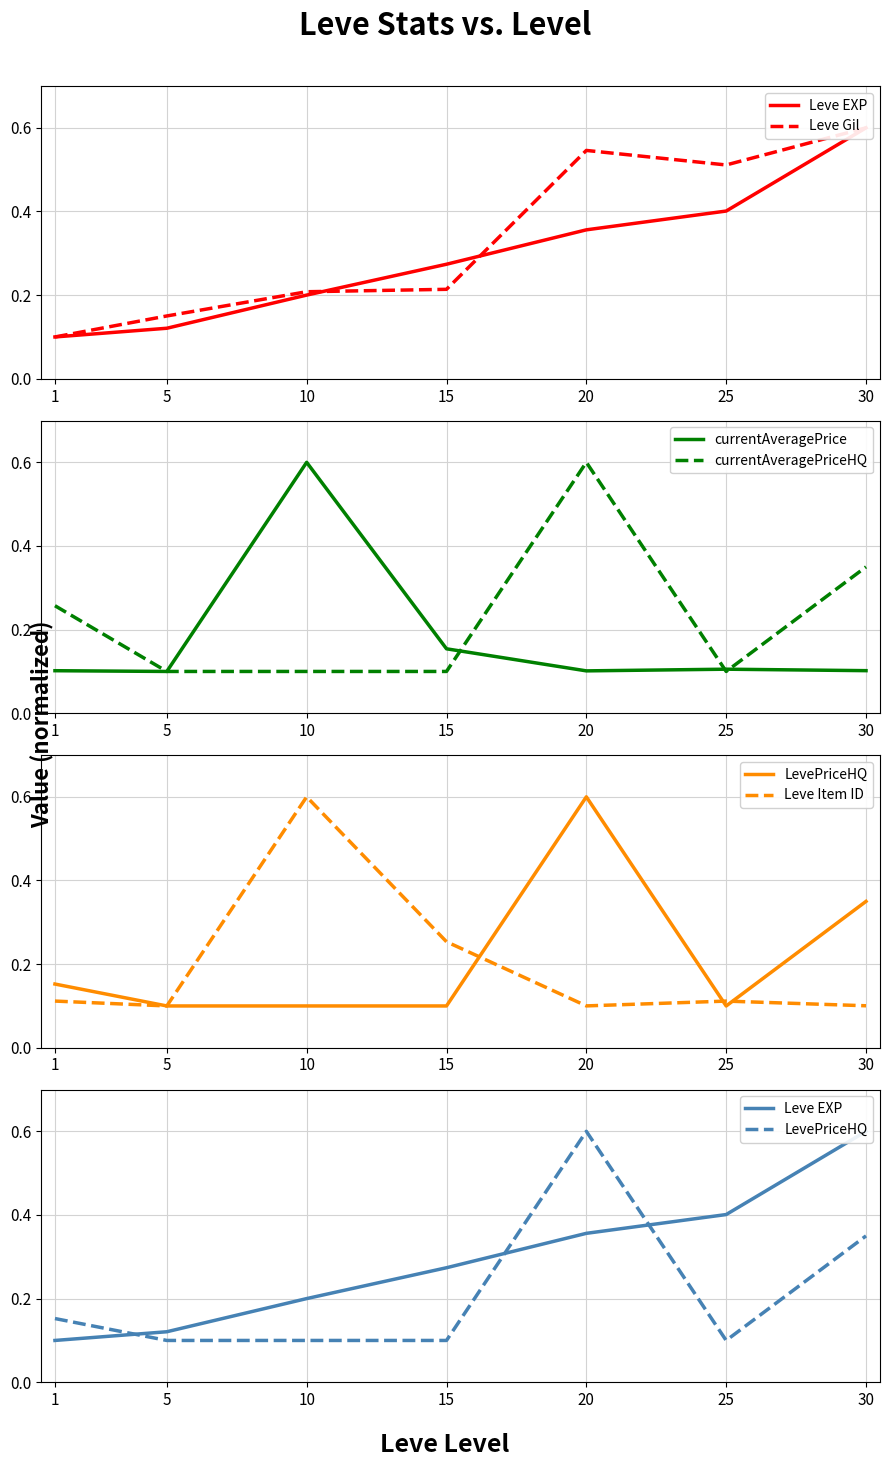

Which series ends up on top after the final intersection of LevePriceHQ and Leve Gil?

Leve Gil